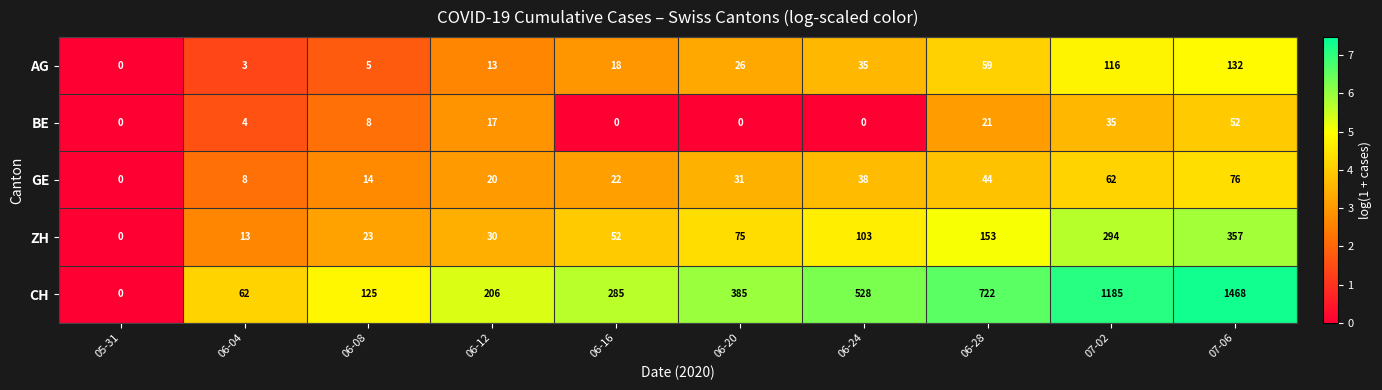

Between 06-16 and 07-02, which series saw the biggest shift?

CH